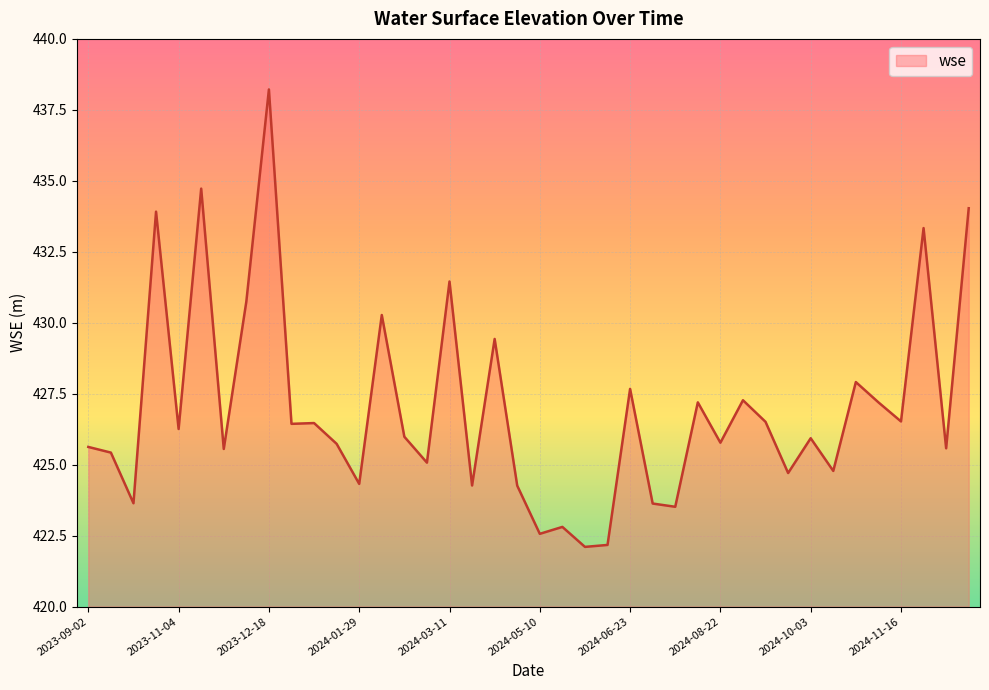

What is the smallest value displayed?

422.1